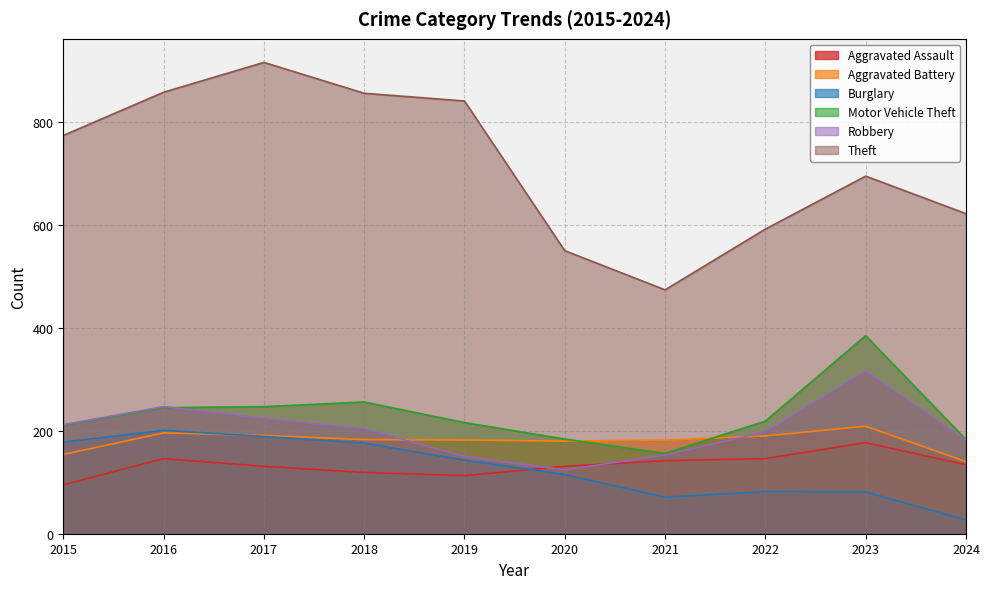

Rank the series at 2024 from lowest to highest value.

Burglary, Aggravated Assault, Aggravated Battery, Robbery, Motor Vehicle Theft, Theft